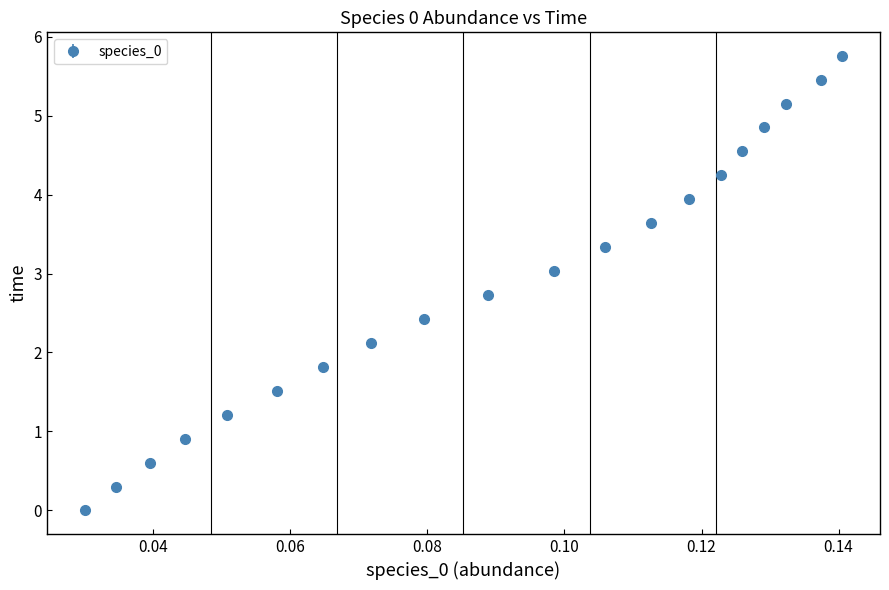

True or false: the data has more than 1 interior local peaks.

False